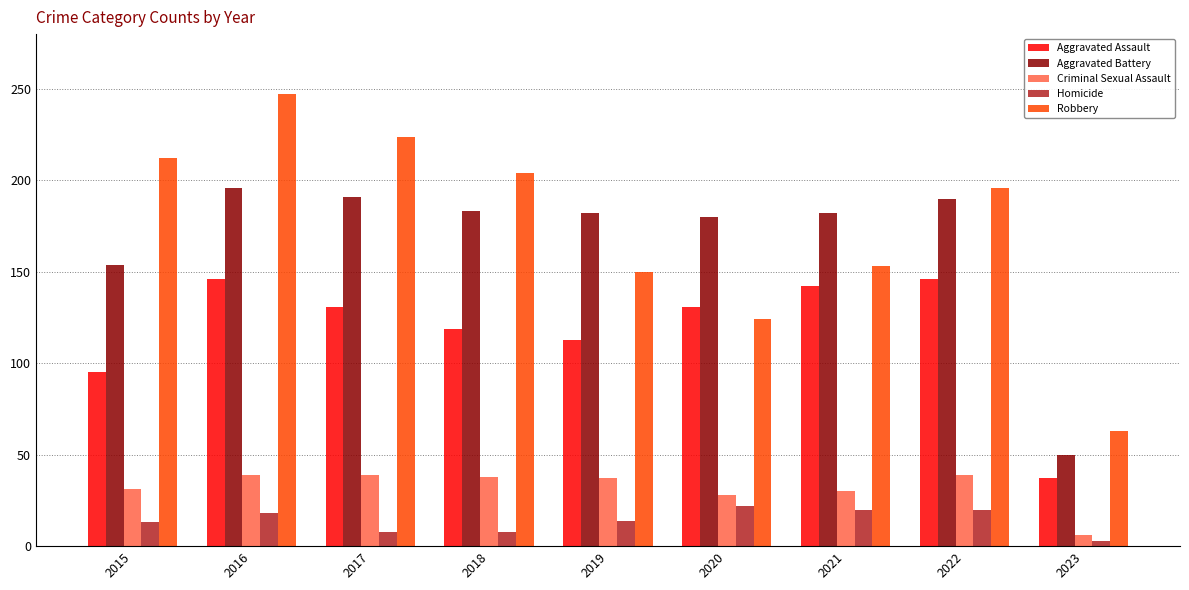

At how many categories does at least one series exceed 20?

9